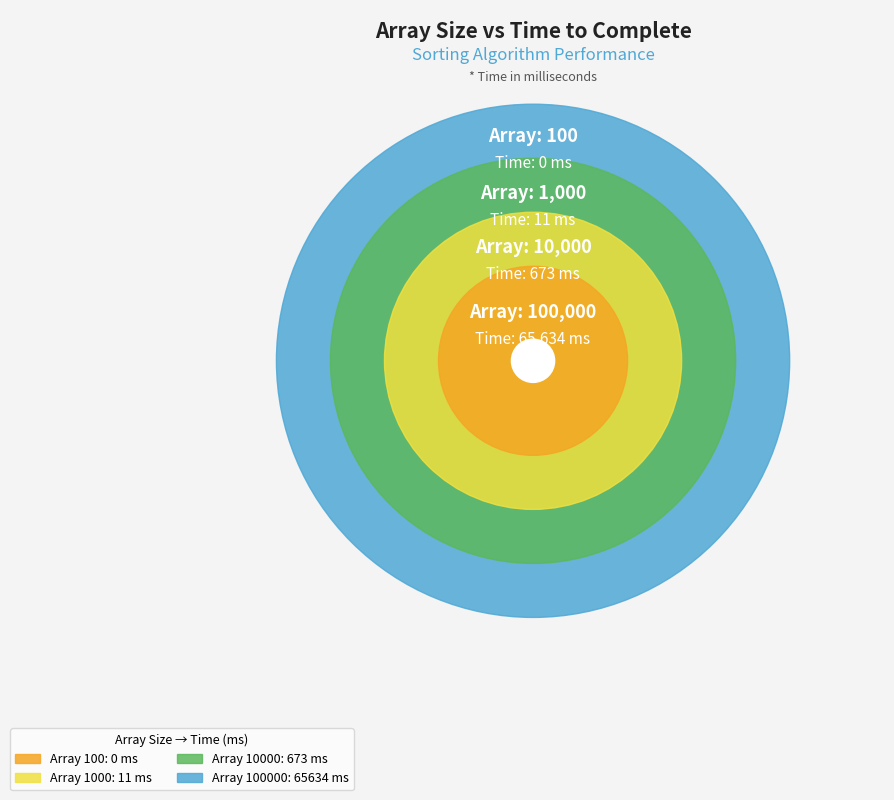

Is there any slice that represents more than half of the pie?

Yes